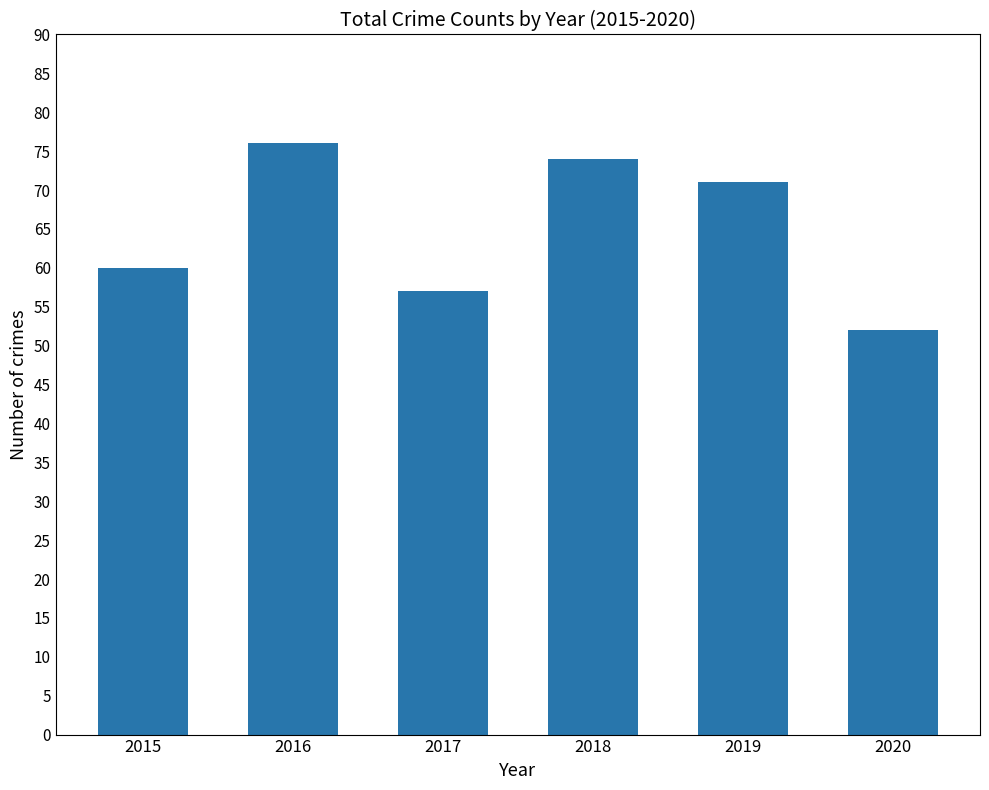

Read the value at 2017.

57